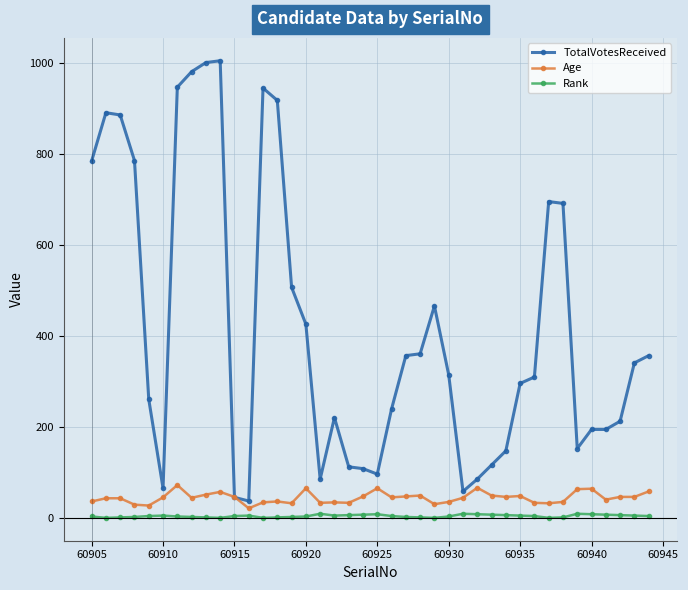

True or false: Rank and TotalVotesReceived intersect in this chart.

False